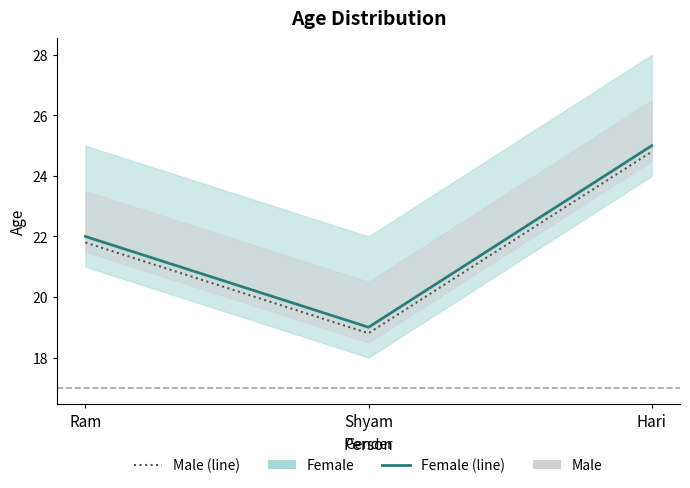

What is the greatest value displayed?

25.0